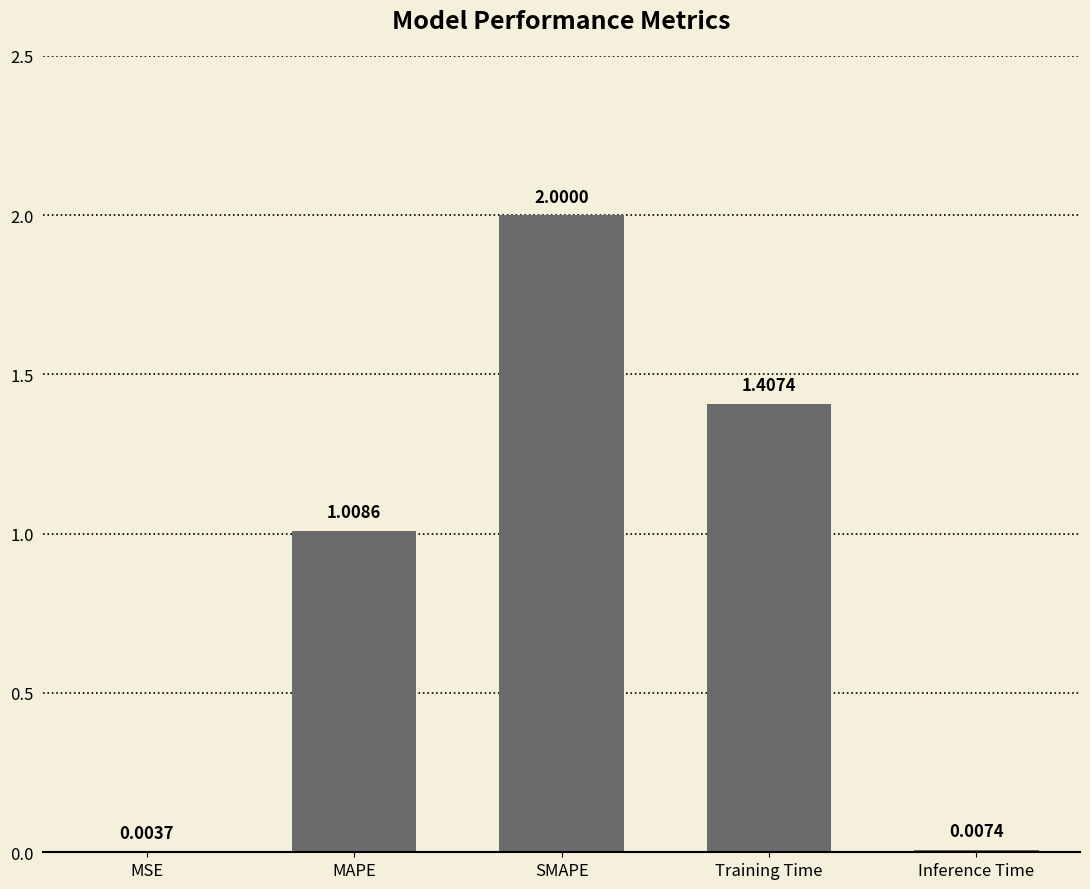

What is the sum of all values?

4.4